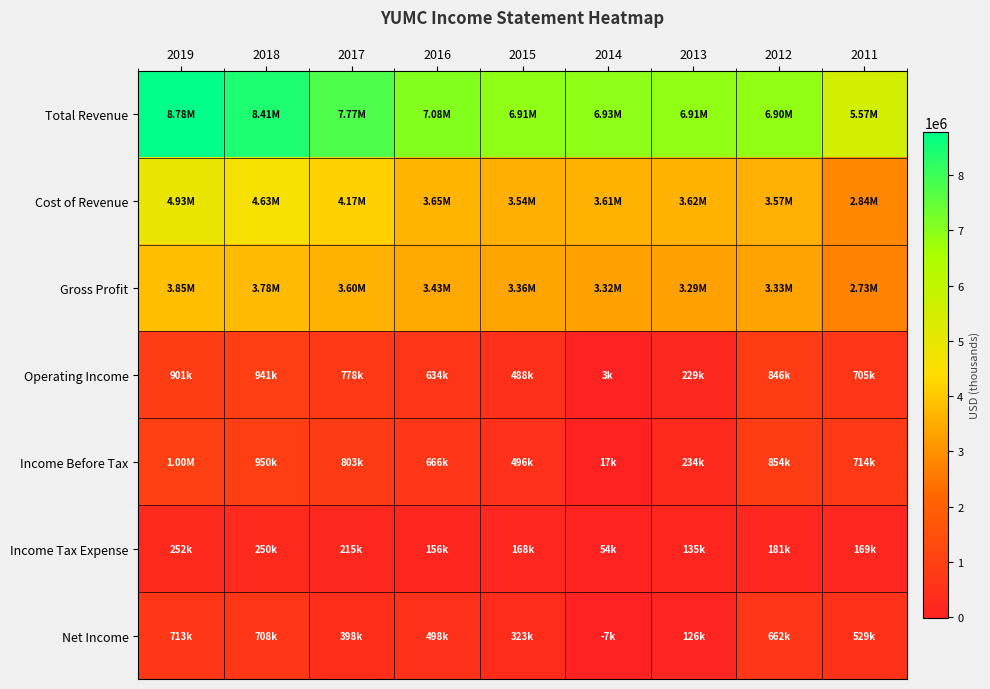

Reading right to left, what are all the values shown in this chart?

Total Revenue: 2011=5566000	2012=6898000	2013=6905000	2014=6934000	2015=6909000	2016=7075000	2017=7769000	2018=8415000	2019=8776000
Cost of Revenue: 2011=2837000	2012=3571000	2013=3618000	2014=3614000	2015=3545000	2016=3648000	2017=4169000	2018=4635000	2019=4931000
Gross Profit: 2011=2729000	2012=3327000	2013=3287000	2014=3320000	2015=3364000	2016=3427000	2017=3600000	2018=3780000	2019=3845000
Operating Income: 2011=705000	2012=846000	2013=229000	2014=3000	2015=488000	2016=634000	2017=778000	2018=941000	2019=901000
Income Before Tax: 2011=714000	2012=854000	2013=234000	2014=17000	2015=496000	2016=666000	2017=803000	2018=950000	2019=1003000
Income Tax Expense: 2011=169000	2012=181000	2013=135000	2014=54000	2015=168000	2016=156000	2017=215000	2018=250000	2019=252000
Net Income: 2011=529000	2012=662000	2013=126000	2014=-7000	2015=323000	2016=498000	2017=398000	2018=708000	2019=713000